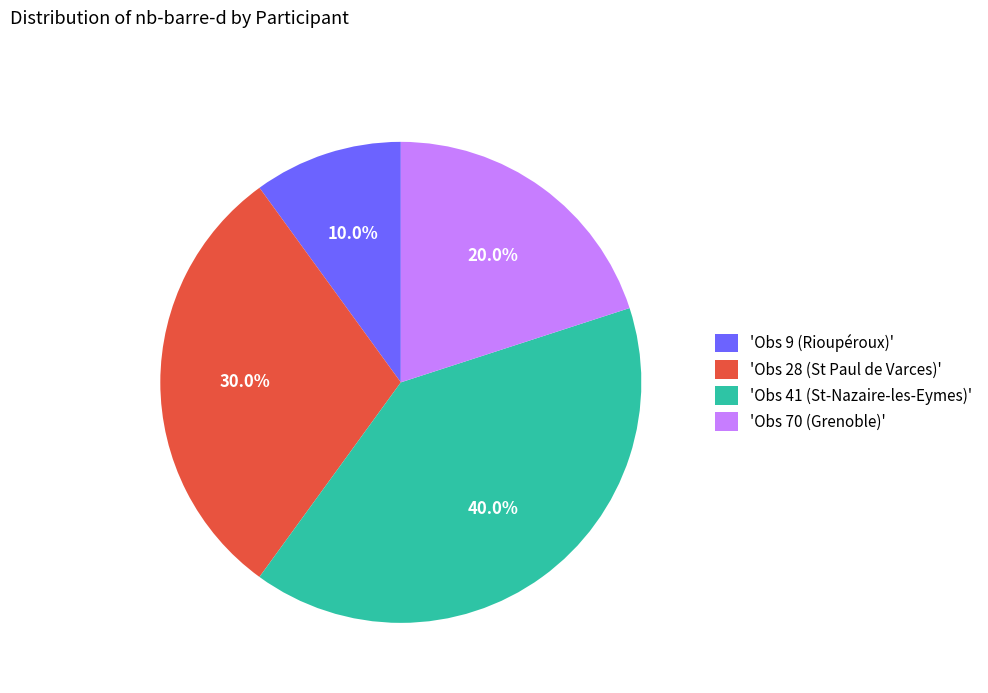

Between 'Obs 9 (Rioupéroux)' and 'Obs 41 (St-Nazaire-les-Eymes)', which is larger?

'Obs 41 (St-Nazaire-les-Eymes)'